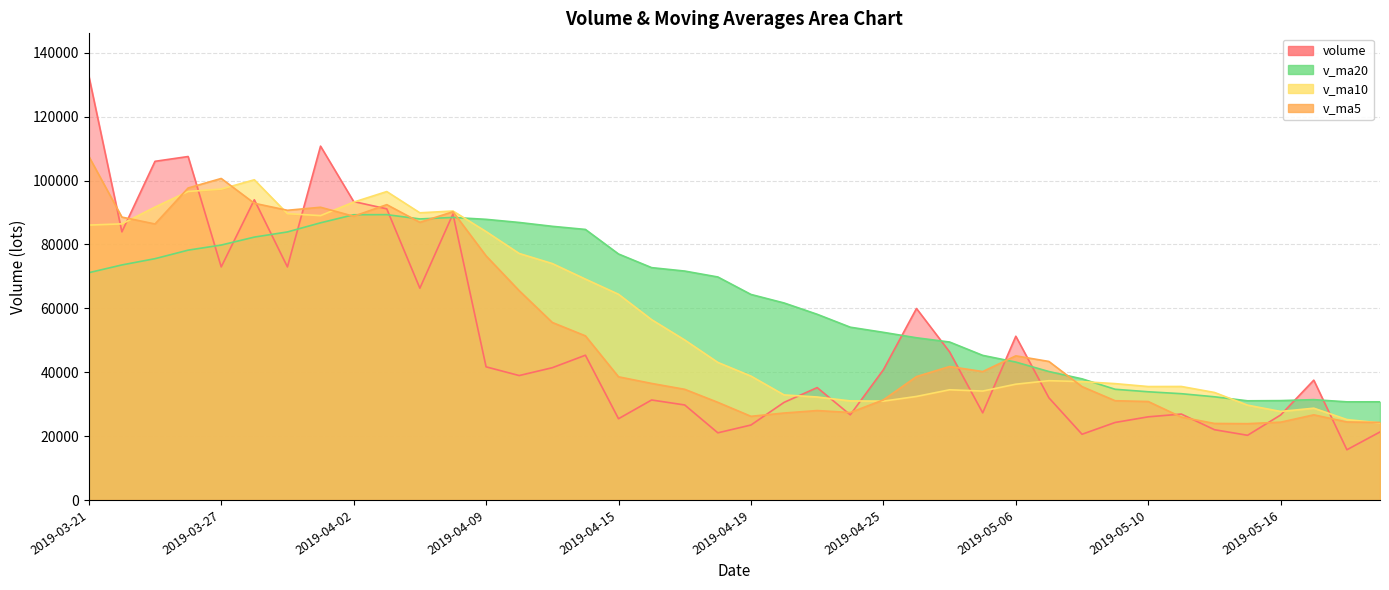

Reading left to right, what are all the values shown in this chart?

volume: 2019-03-21=132798.7	2019-03-22=83942.3	2019-03-25=106016.3	2019-03-26=107518.8	2019-03-27=72959.3	2019-03-28=93985.2	2019-03-29=72961.0	2019-04-01=110768.0	2019-04-02=93423.8	2019-04-03=91142.8	2019-04-04=66299.2	2019-04-08=89537.9	2019-04-09=41684.0	2019-04-10=38956.5	2019-04-11=41411.1	2019-04-12=45321.7	2019-04-15=25444.5	2019-04-16=31307.8	2019-04-17=29747.6	2019-04-18=21029.5	2019-04-19=23469.0	2019-04-22=30559.6	2019-04-23=35189.0	2019-04-24=26669.0	2019-04-25=40770.2	2019-04-26=59947.5	2019-04-29=46353.9	2019-04-30=27283.7	2019-05-06=51259.5	2019-05-07=31982.3	2019-05-08=20578.1	2019-05-09=24273.1	2019-05-10=26034.1	2019-05-13=26901.1	2019-05-14=22005.0	2019-05-15=20256.0	2019-05-16=26615.8	2019-05-17=37518.6	2019-05-20=15729.0	2019-05-21=21302.2
v_ma5: 2019-03-21=107594.5	2019-03-22=88555.0	2019-03-25=86404.4	2019-03-26=97664.4	2019-03-27=100647.1	2019-03-28=92884.4	2019-03-29=90688.1	2019-04-01=91638.5	2019-04-02=88819.5	2019-04-03=92456.2	2019-04-04=86918.9	2019-04-08=90234.3	2019-04-09=76417.5	2019-04-10=65524.1	2019-04-11=55577.7	2019-04-12=51382.2	2019-04-15=38563.6	2019-04-16=36488.3	2019-04-17=34646.5	2019-04-18=30570.2	2019-04-19=26199.7	2019-04-22=27222.7	2019-04-23=27998.9	2019-04-24=27383.2	2019-04-25=31331.4	2019-04-26=38627.1	2019-04-29=41785.9	2019-04-30=40204.8	2019-05-06=45122.9	2019-05-07=43365.4	2019-05-08=35491.5	2019-05-09=31075.3	2019-05-10=30825.4	2019-05-13=25953.8	2019-05-14=23958.3	2019-05-15=23893.9	2019-05-16=24362.4	2019-05-17=26659.3	2019-05-20=24424.9	2019-05-21=24284.3
v_ma10: 2019-03-21=86054.0	2019-03-22=86438.1	2019-03-25=91684.4	2019-03-26=96580.1	2019-03-27=97325.9	2019-03-28=100239.4	2019-03-29=89621.6	2019-04-01=89021.4	2019-04-02=93241.9	2019-04-03=96551.6	2019-04-04=89901.7	2019-04-08=90461.2	2019-04-09=84028.0	2019-04-10=77171.8	2019-04-11=74016.9	2019-04-12=69150.6	2019-04-15=64398.9	2019-04-16=56452.9	2019-04-17=50085.3	2019-04-18=43074.0	2019-04-19=38791.0	2019-04-22=32893.1	2019-04-23=32243.6	2019-04-24=31014.9	2019-04-25=30950.8	2019-04-26=32413.4	2019-04-29=34504.3	2019-04-30=34101.9	2019-05-06=36253.1	2019-05-07=37348.4	2019-05-08=37059.3	2019-05-09=36430.6	2019-05-10=35515.1	2019-05-13=35538.3	2019-05-14=33661.8	2019-05-15=29692.7	2019-05-16=27718.9	2019-05-17=28742.4	2019-05-20=25189.3	2019-05-21=24121.3
v_ma20: 2019-03-21=71148.5	2019-03-22=73580.9	2019-03-25=75540.1	2019-03-26=78208.0	2019-03-27=79805.8	2019-03-28=82294.1	2019-03-29=83914.2	2019-04-01=86766.6	2019-04-02=89291.0	2019-04-03=89321.0	2019-04-04=87977.8	2019-04-08=88449.7	2019-04-09=87856.2	2019-04-10=86875.9	2019-04-11=85671.4	2019-04-12=84695.0	2019-04-15=77010.3	2019-04-16=72737.2	2019-04-17=71663.6	2019-04-18=69812.8	2019-04-19=64346.3	2019-04-22=61677.2	2019-04-23=58135.8	2019-04-24=54093.3	2019-04-25=52483.9	2019-04-26=50782.0	2019-04-29=49451.6	2019-04-30=45277.4	2019-05-06=43169.2	2019-05-07=40211.2	2019-05-08=37925.1	2019-05-09=34661.9	2019-05-10=33879.4	2019-05-13=33276.6	2019-05-14=32306.3	2019-05-15=31053.0	2019-05-16=31111.6	2019-05-17=31422.1	2019-05-20=30721.2	2019-05-21=30734.8